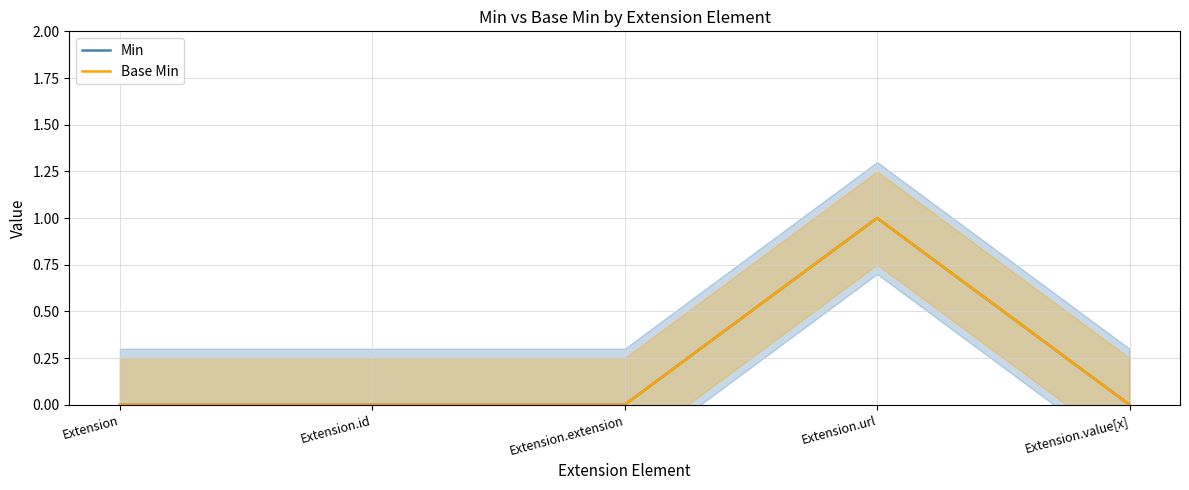

Reading left to right, what are all the values shown in this chart?

Min: 0	0	0	1	0
Base Min: 0	0	0	1	0